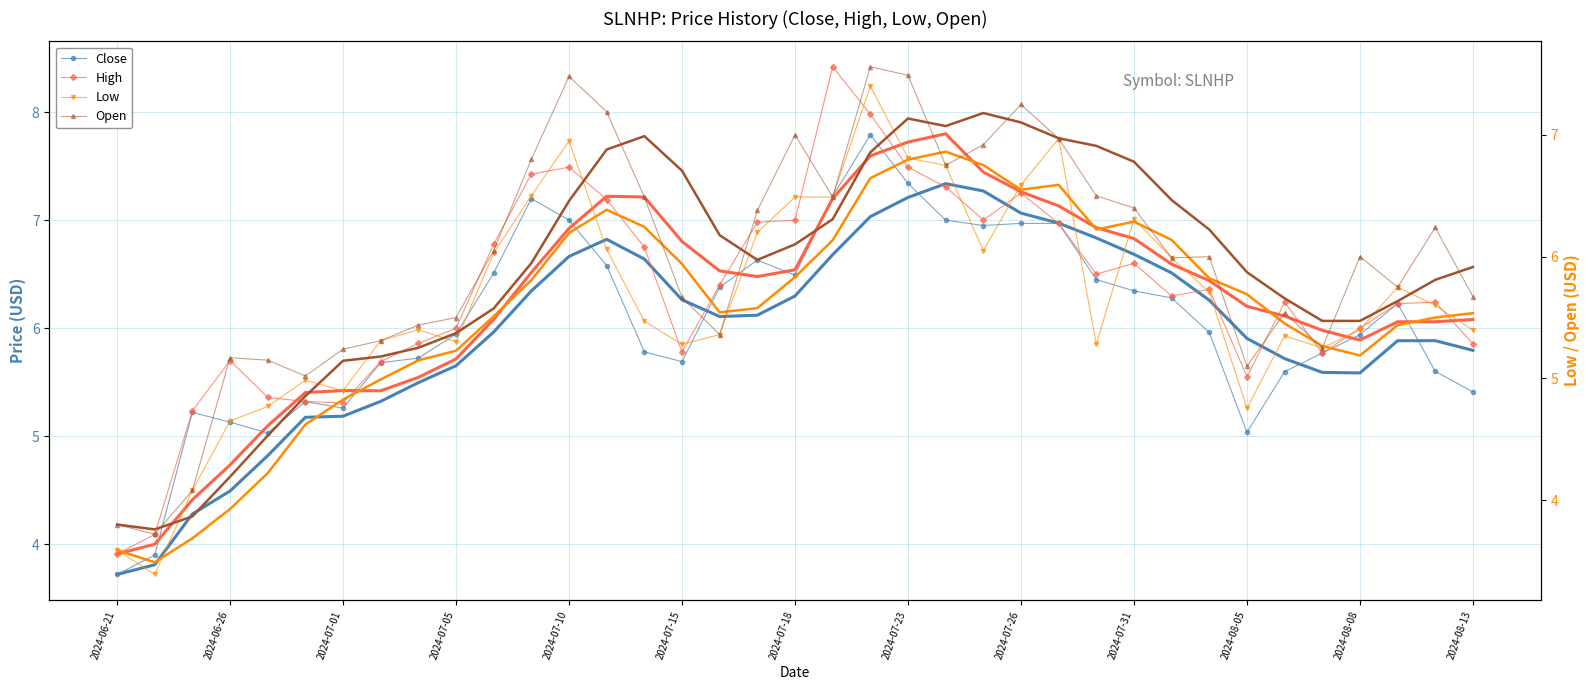

Rank the categories by Low value from highest to lowest.

20, 25, 2024-08-13, 21, 22, 24, 2024-08-08, 18, 19, 27, 17, 13, 23, 2024-08-05, 28, 34, 29, 35, 14, 2024-07-26, 33, 36, 16, 31, 2024-07-23, 2024-07-31, 26, 15, 32, 2024-07-15, 2024-07-18, 2024-07-10, 30, 2024-07-05, 2024-07-01, 2024-06-21, 2024-06-26